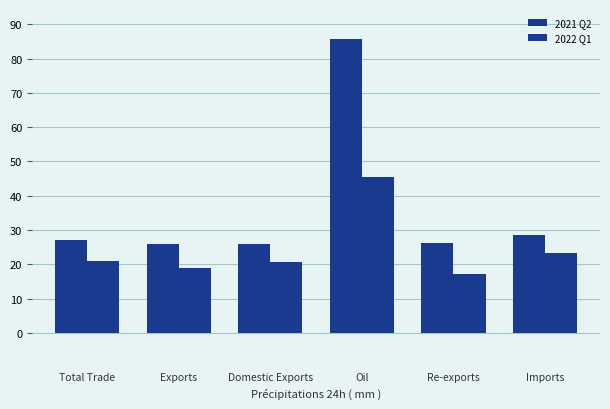

List the labels in order of 2022 Q1 value, largest first.

Oil, Imports, Total Trade, Domestic Exports, Exports, Re-exports